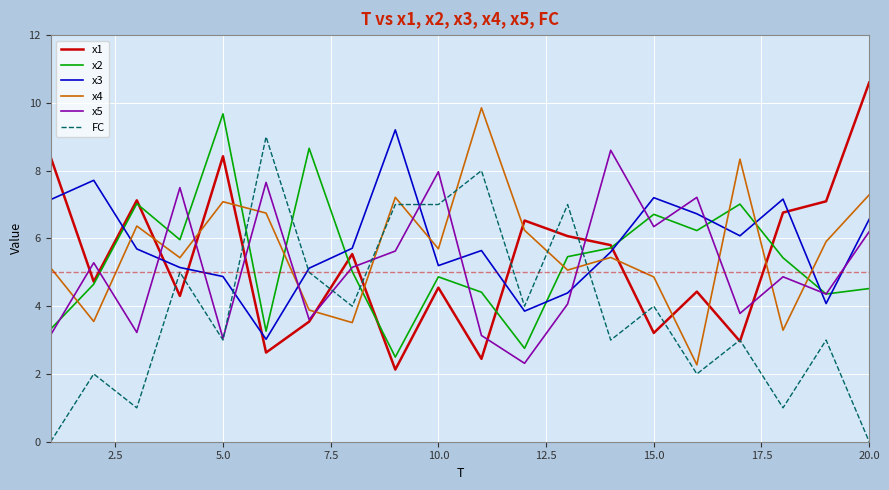

What are all the series names shown in the legend?

x1, x2, x3, x4, x5, FC